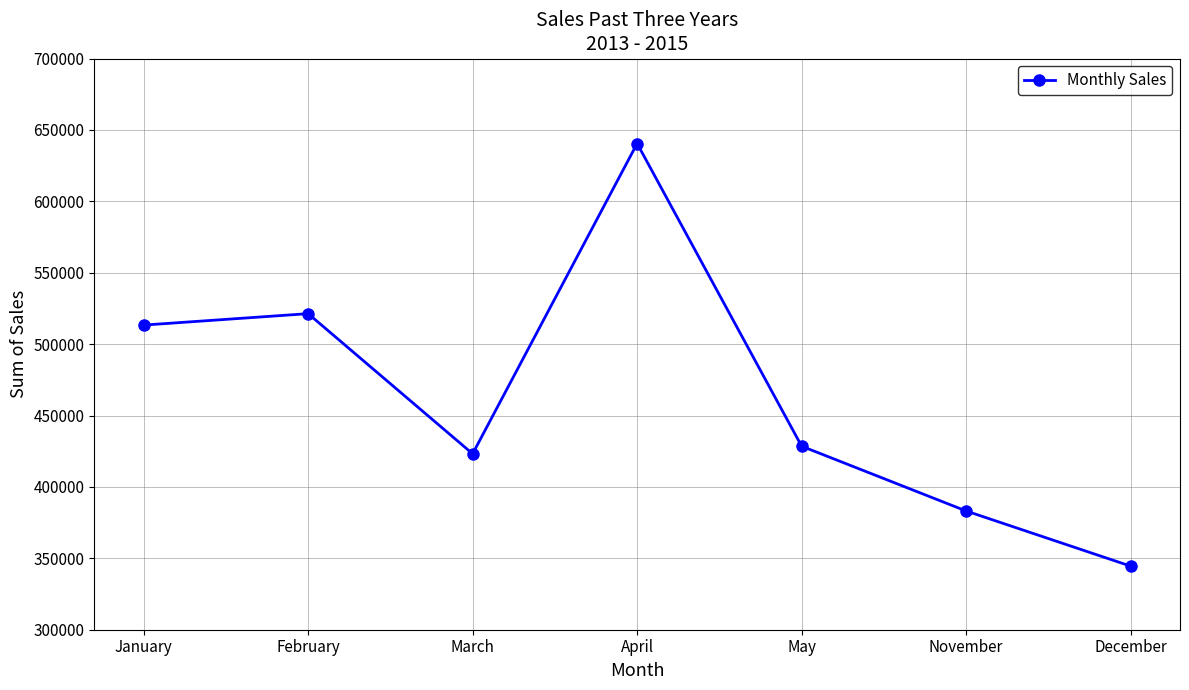

What is the average value?

464939.6